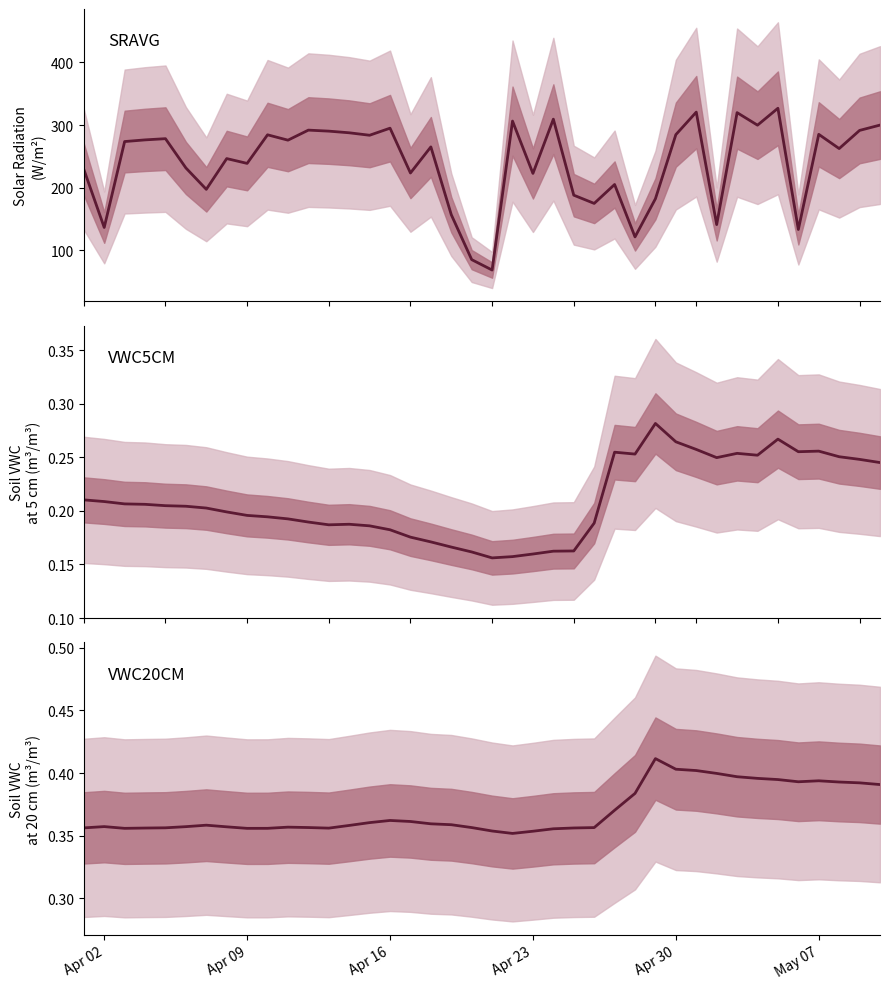

True or false: SRAVG has a value of 132.0 at 33.

False